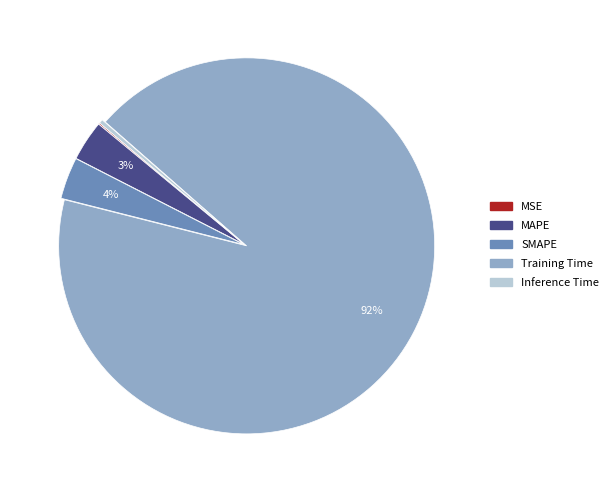

Is it true that MAPE is 12% of the pie?

False